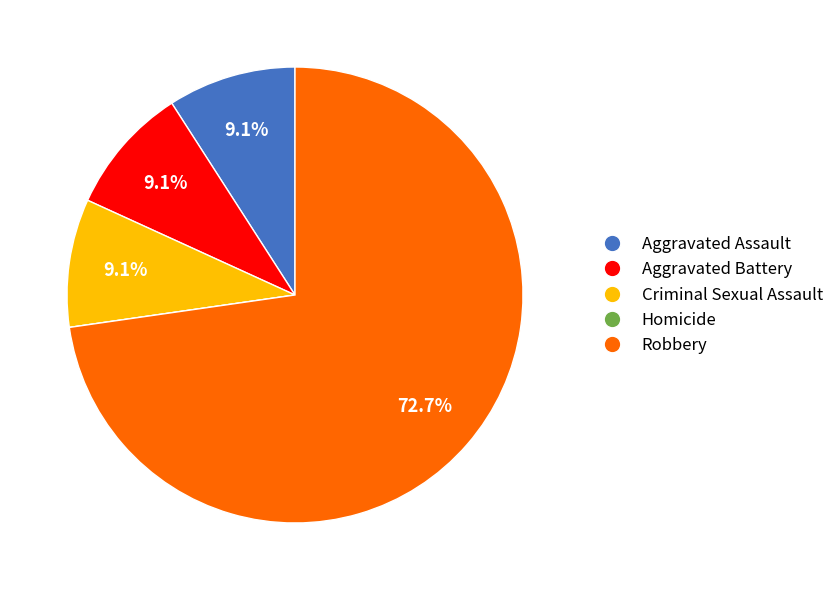

Is there a majority slice in this chart?

Yes